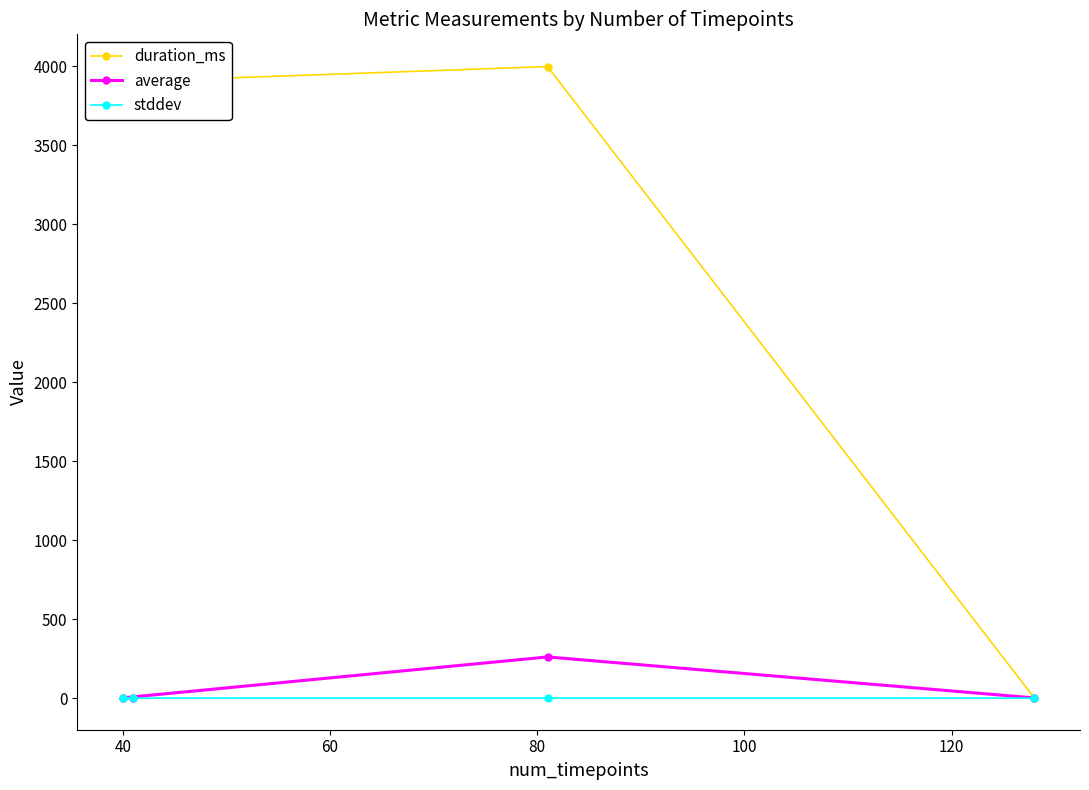

What is the maximum value for average?

260.7